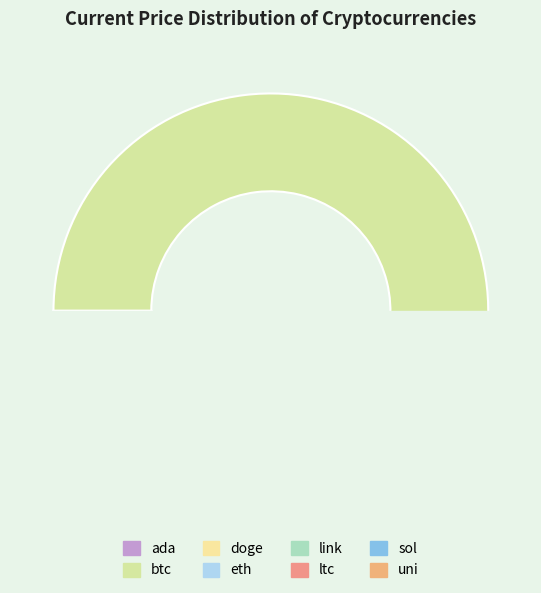

Approximately how many times larger is the value at sol compared to link?

7.8